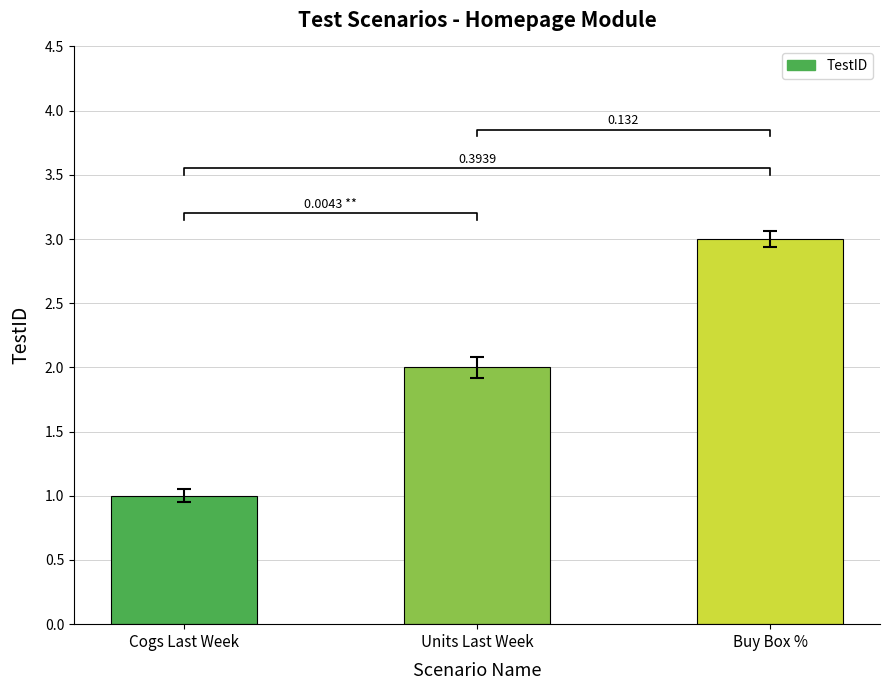

Where is the data nearest to the value 2?

Units Last Week